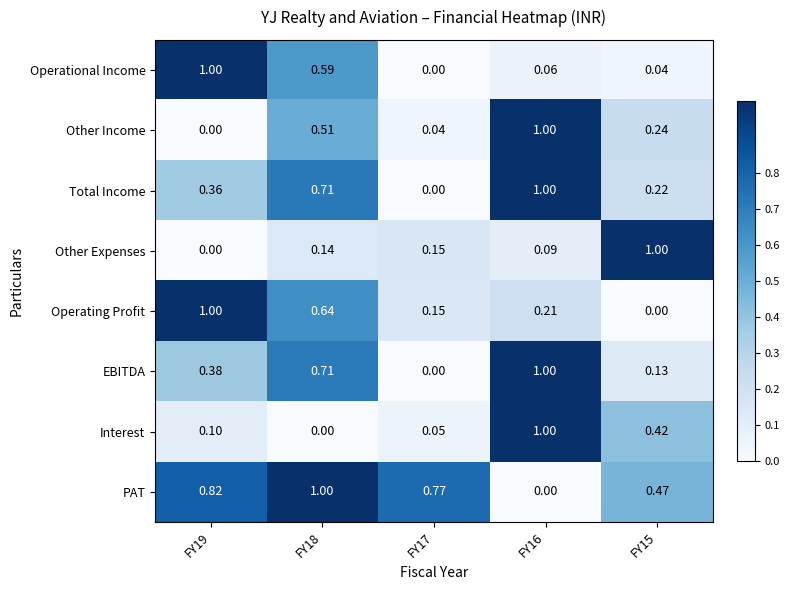

Rank the series at FY15 from lowest to highest value.

Operating Profit, Operational Income, EBITDA, Total Income, Other Income, Interest, PAT, Other Expenses